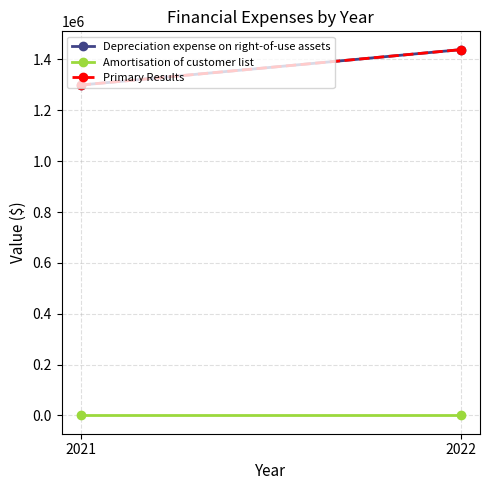

List the series in order of their peak value, lowest first.

Amortisation of customer list, Depreciation expense on right-of-use assets, Primary Results